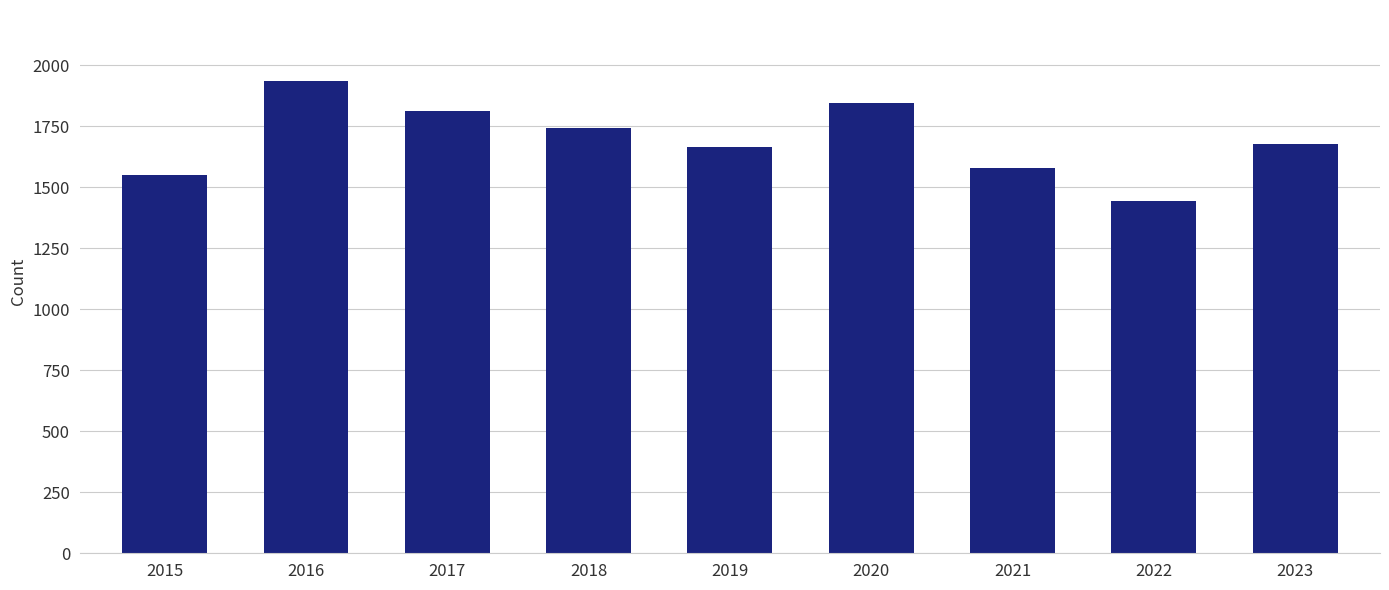

Reading left to right, transcribe all the data shown in this chart.

1551	1936	1814	1742	1664	1844	1579	1444	1678